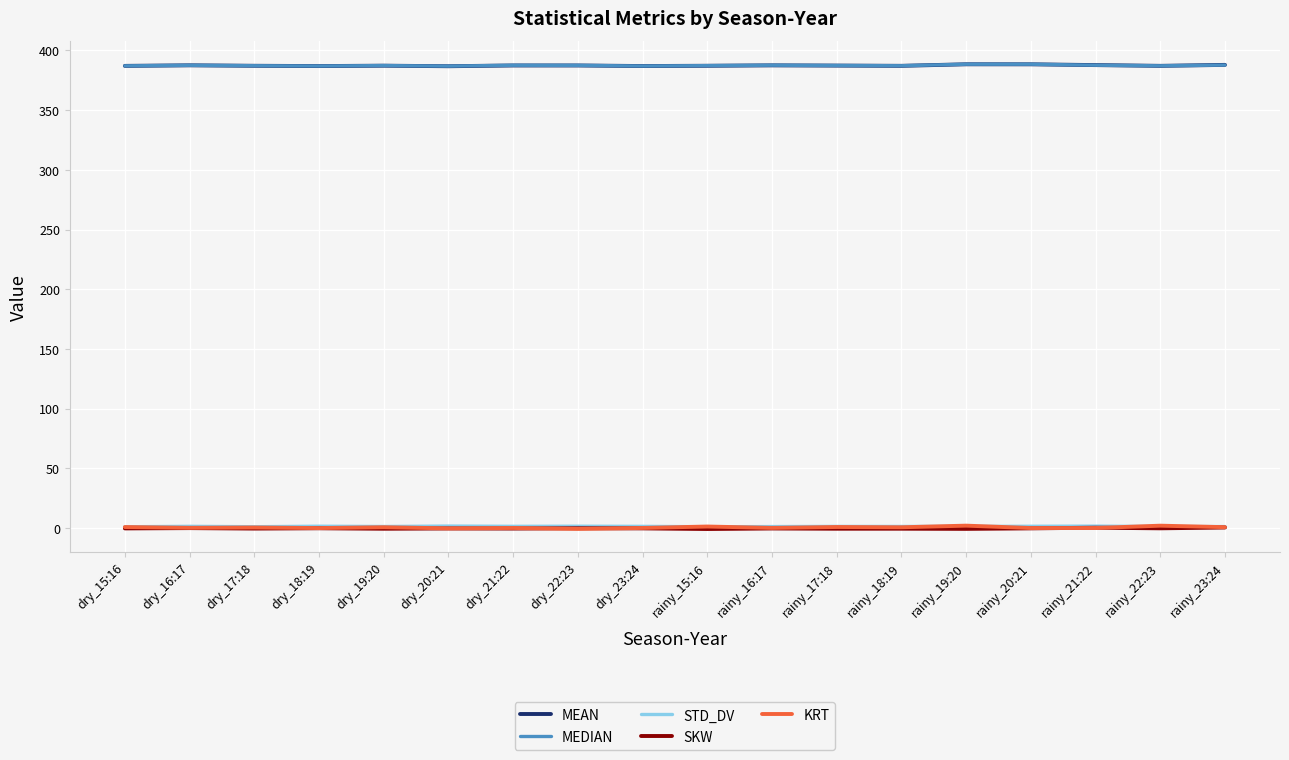

True or false: STD_DV and MEAN cross at least once.

False